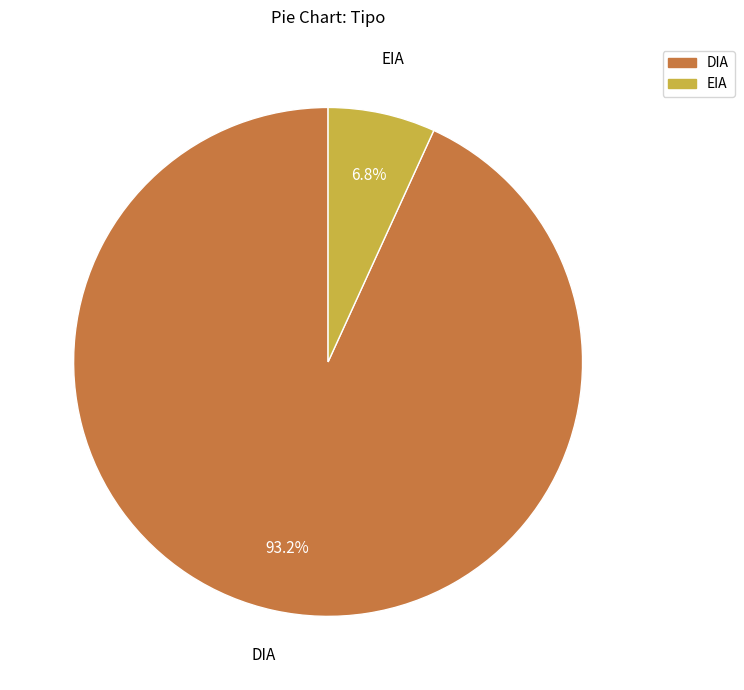

What is the ratio of the value at DIA to the value at EIA?

13.7